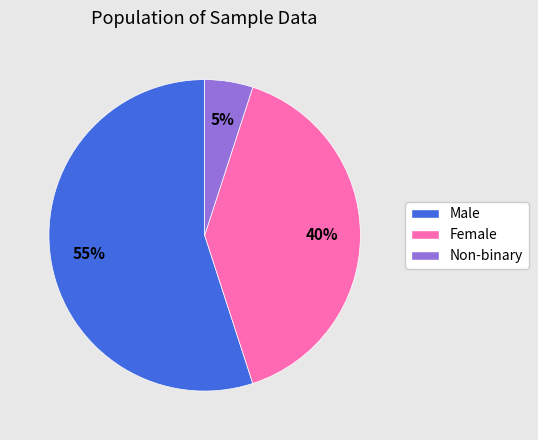

Count the number of slices in the pie.

3